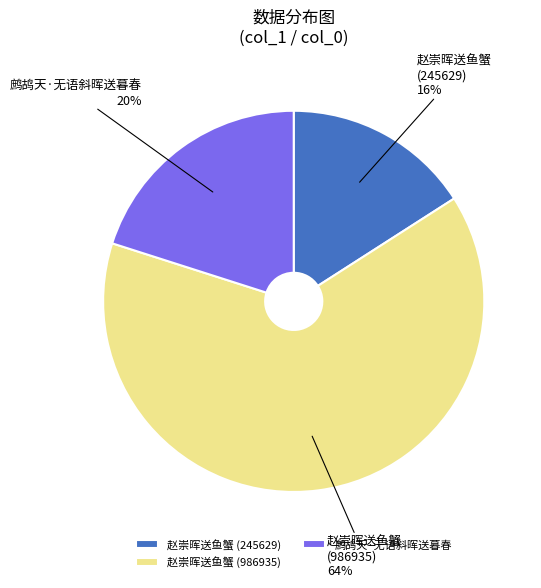

True or false: 赵崇晖送鱼蟹 (986935) accounts for 64% of the total.

True